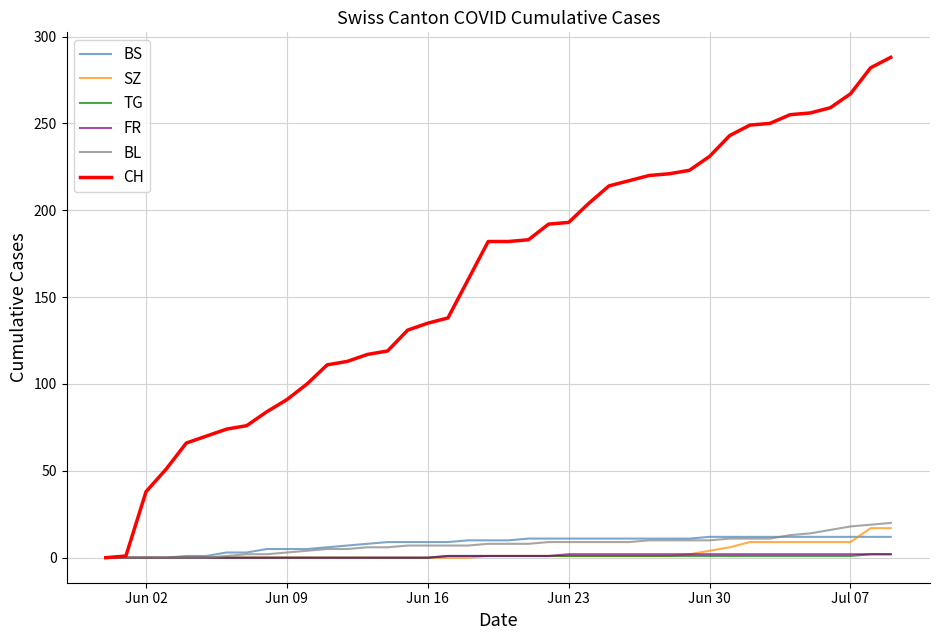

What are all the series names shown in the legend?

BS, SZ, TG, FR, BL, CH